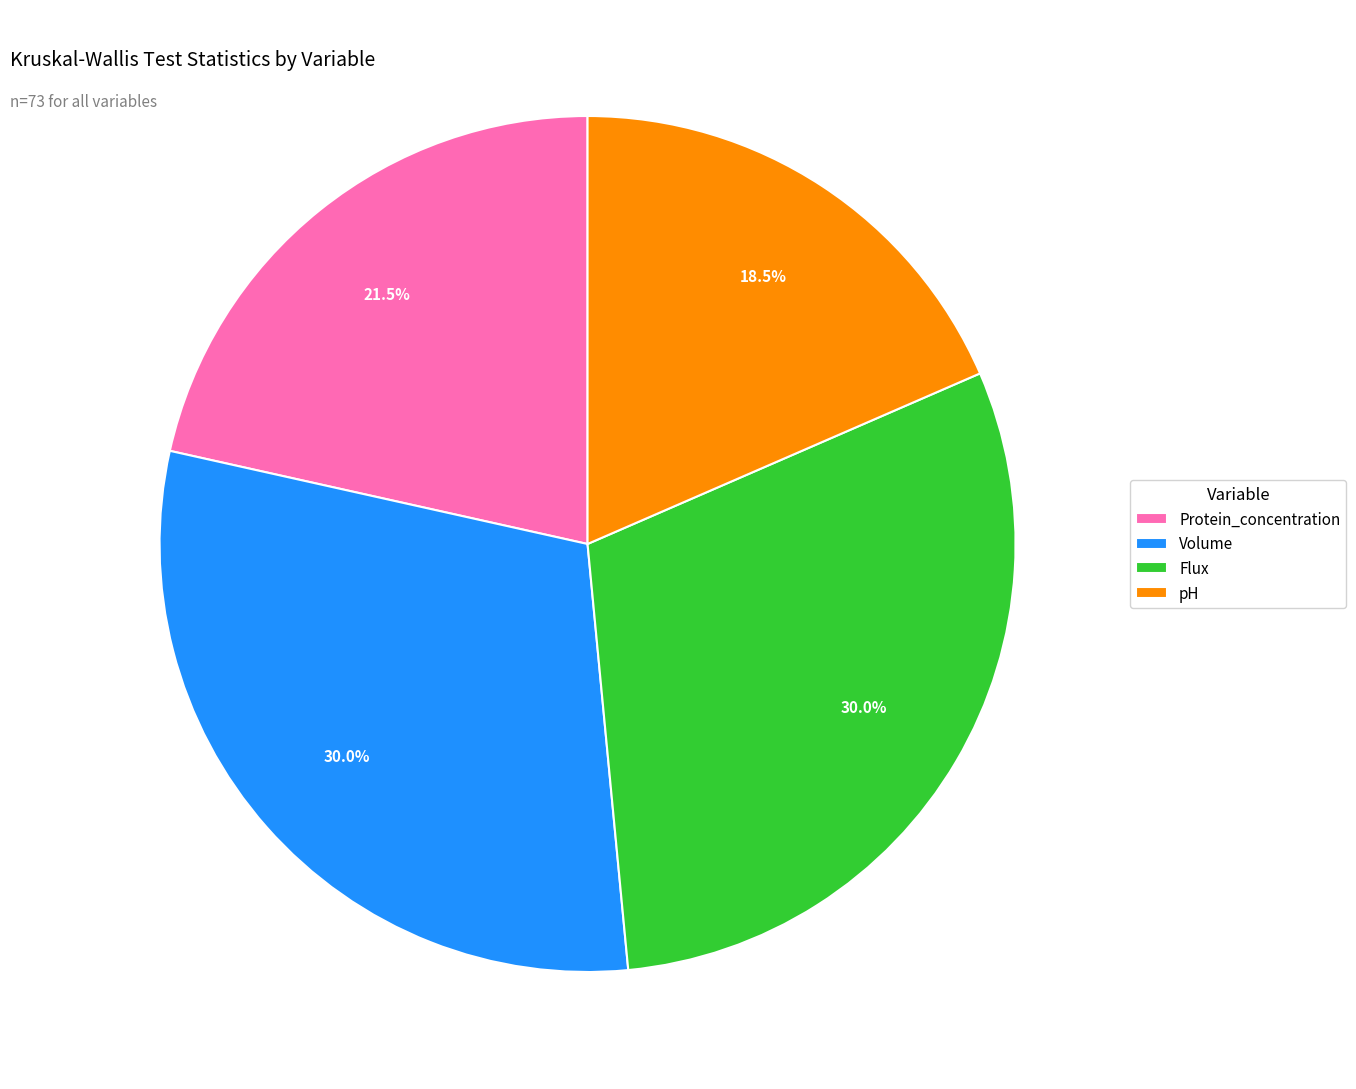

Which category has the smallest portion of the pie?

pH